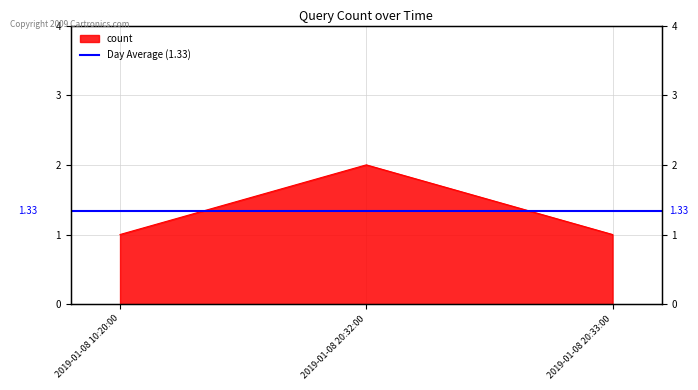

What is the smallest value displayed?

1